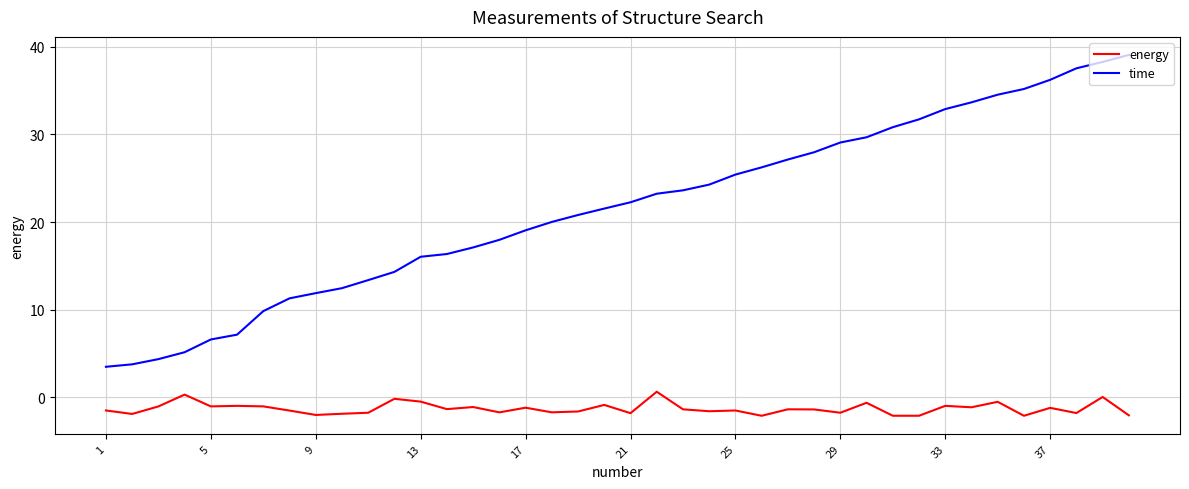

List the series in order of their overall mean, highest first.

time, energy